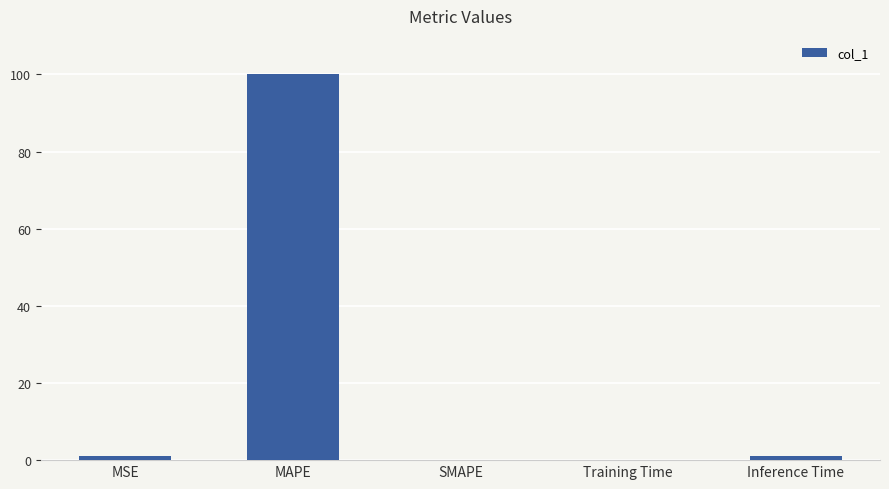

Count the number of categories in the chart.

5